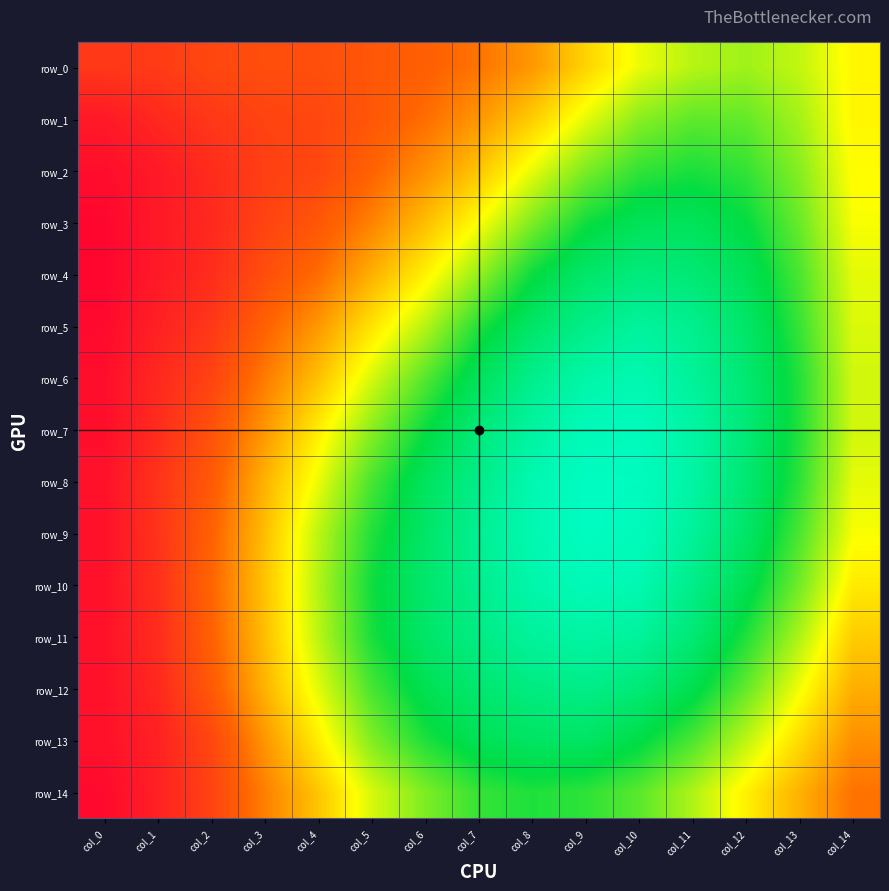

What is the difference between the maximum and minimum values in the row_5 series?

0.1